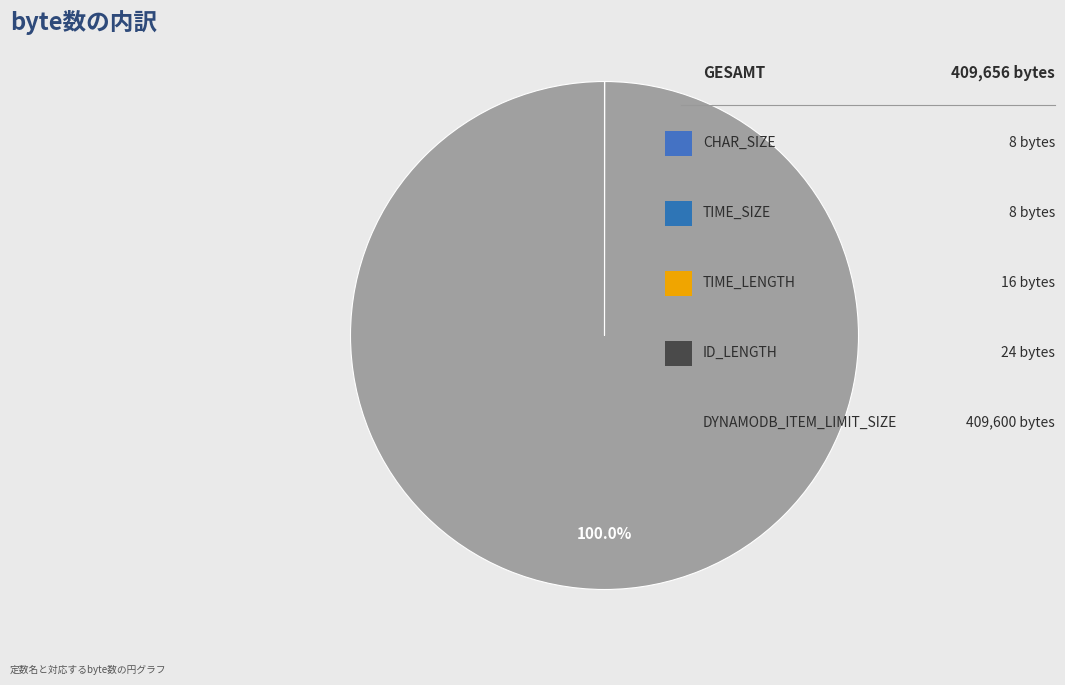

Which category has the biggest portion of the pie?

DYNAMODB_ITEM_LIMIT_SIZE